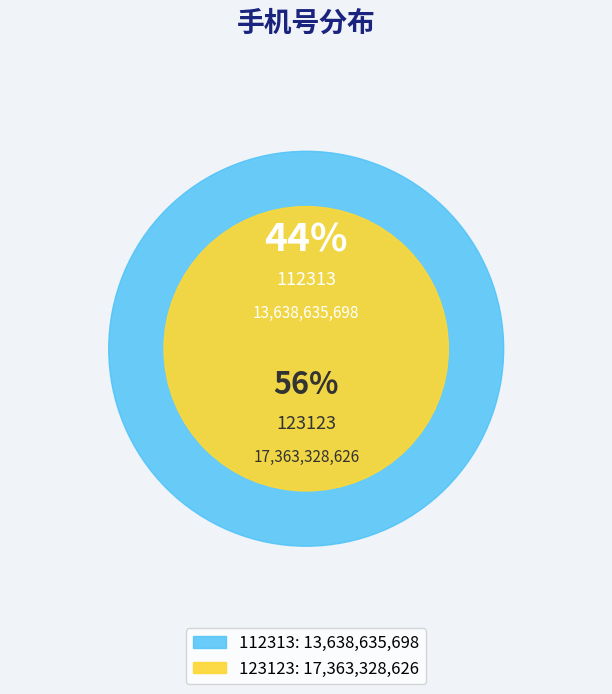

Which slice represents more than half of the pie?

123123